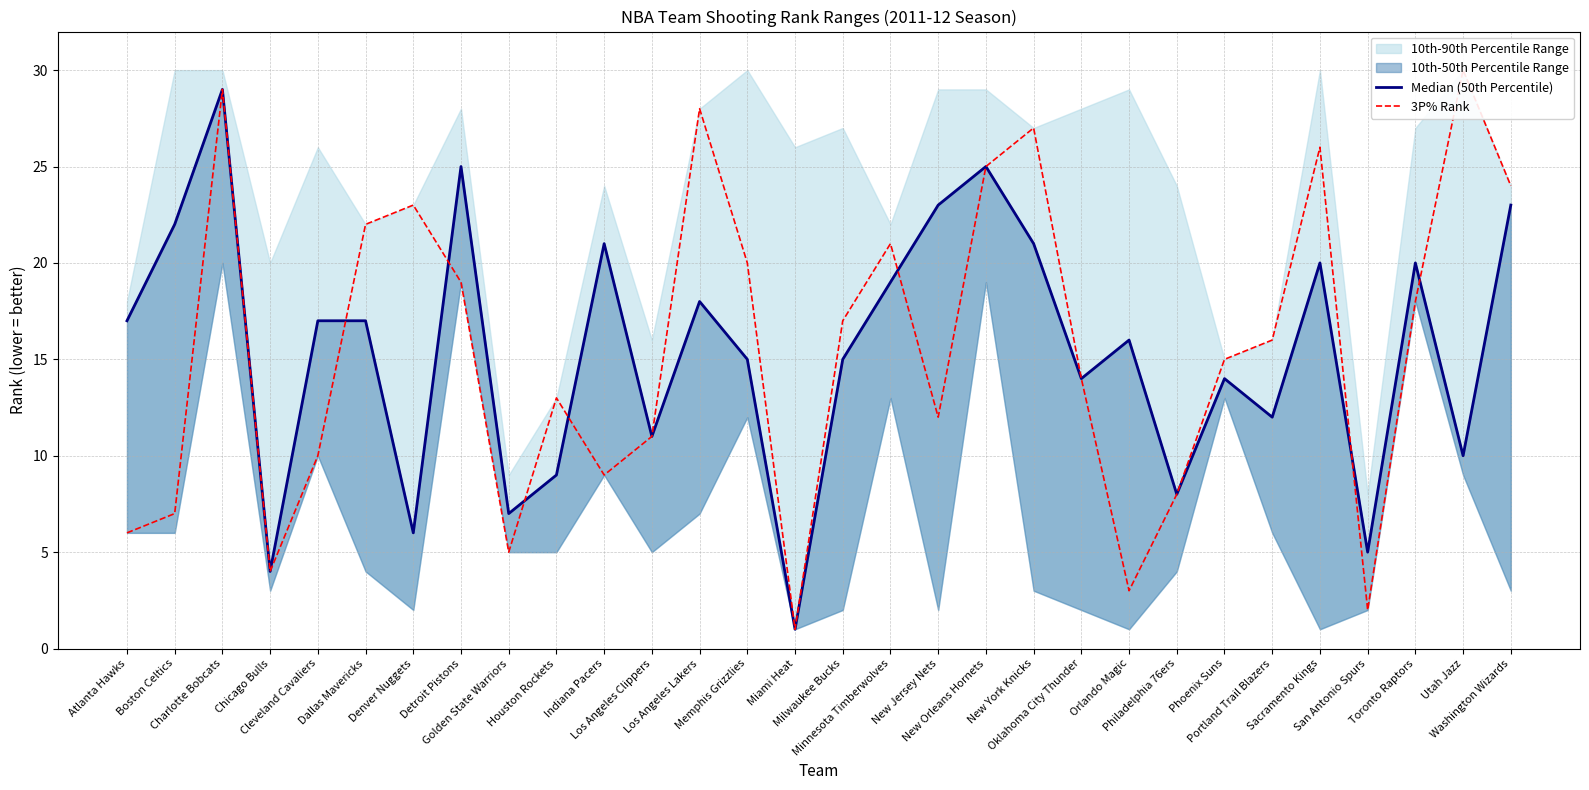

The 3P% Rank series shows 28 at Los Angeles Lakers. True or false?

True